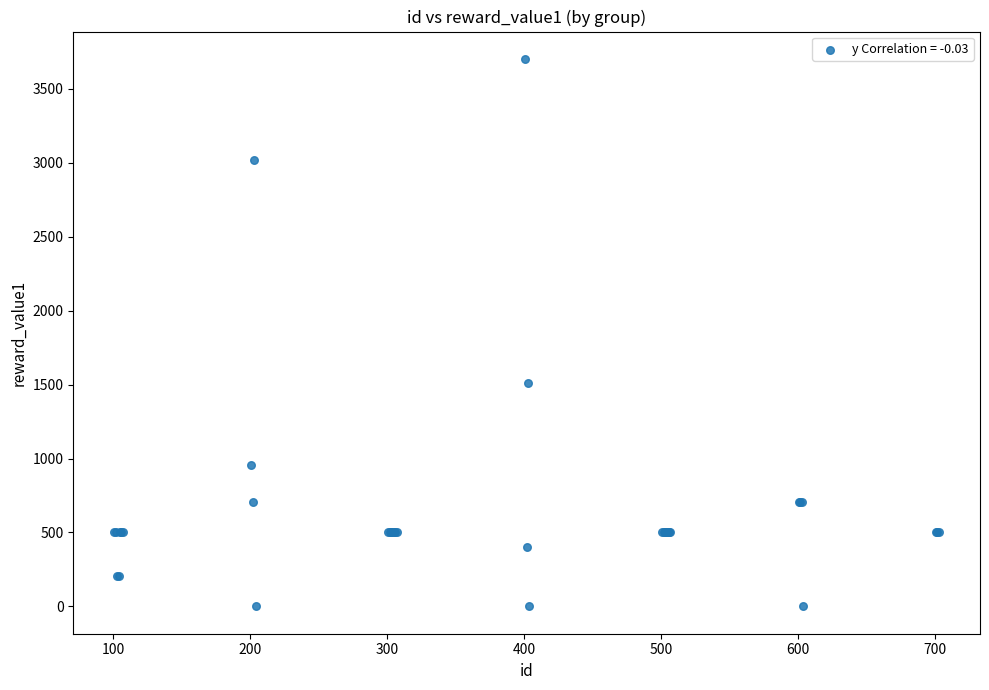

What Y value in the scatter plot is closest to 1851?

1513